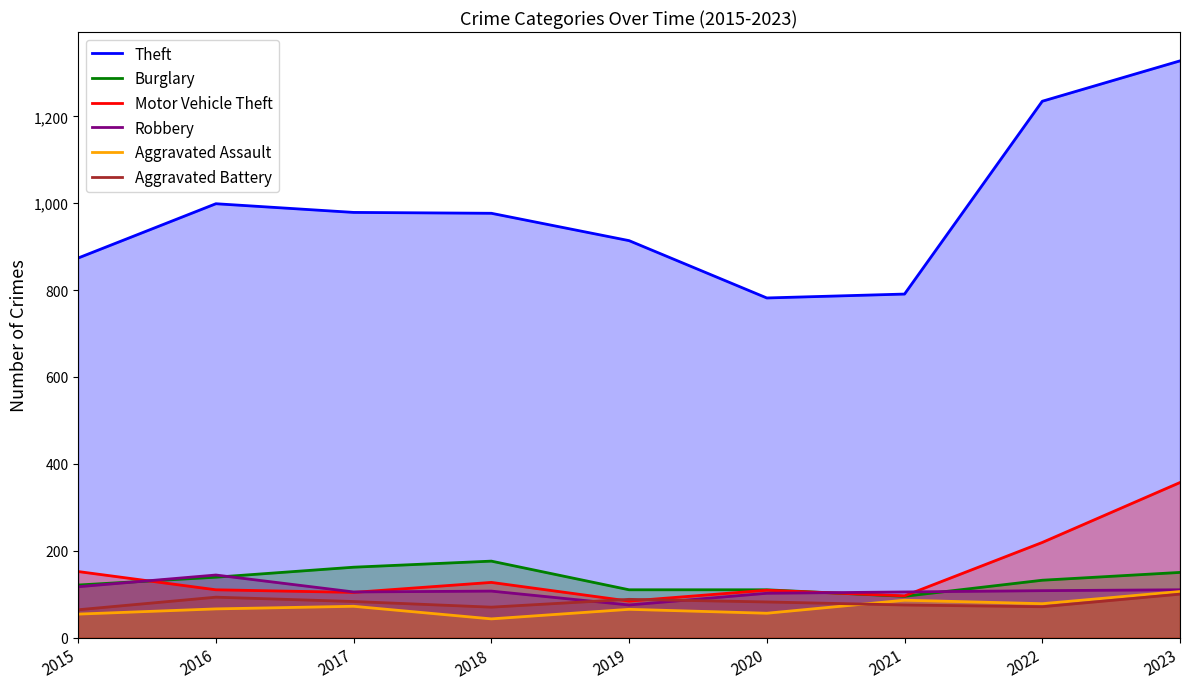

What is the difference between the highest and lowest values at 2018?

934